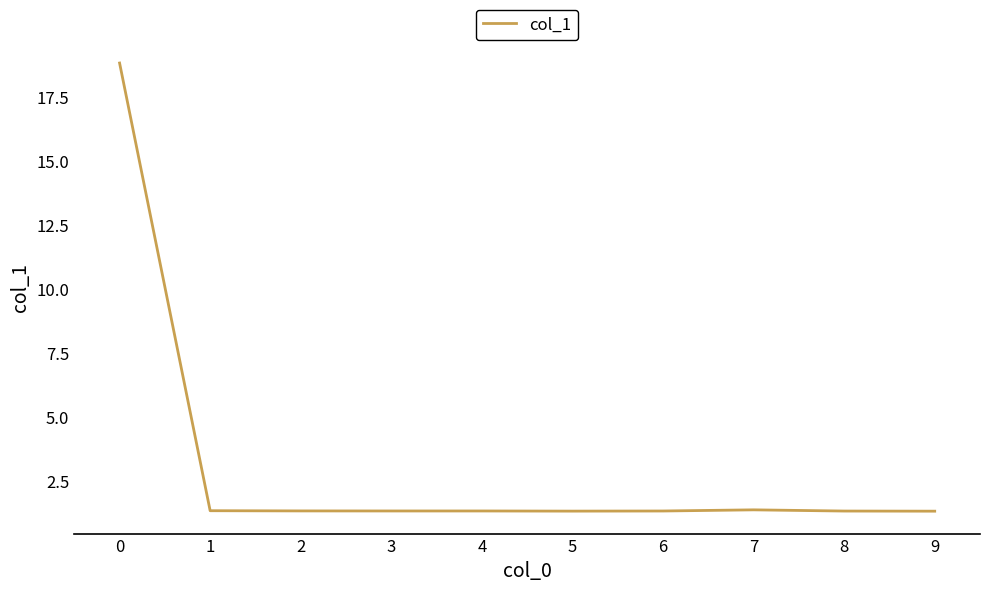

What is the minimum value shown in the chart?

1.3